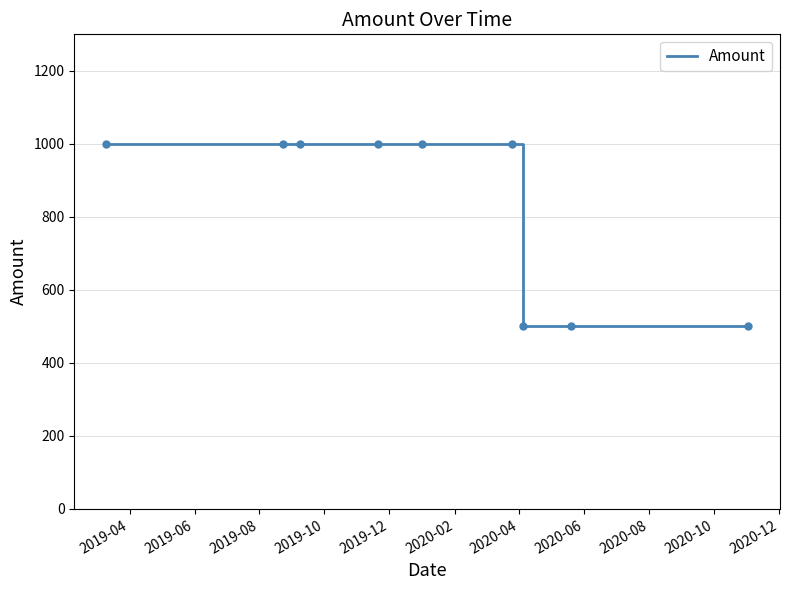

Reading left to right, what are all the values shown in this chart?

1000	1000	1000	1000	1000	1000	500	500	500